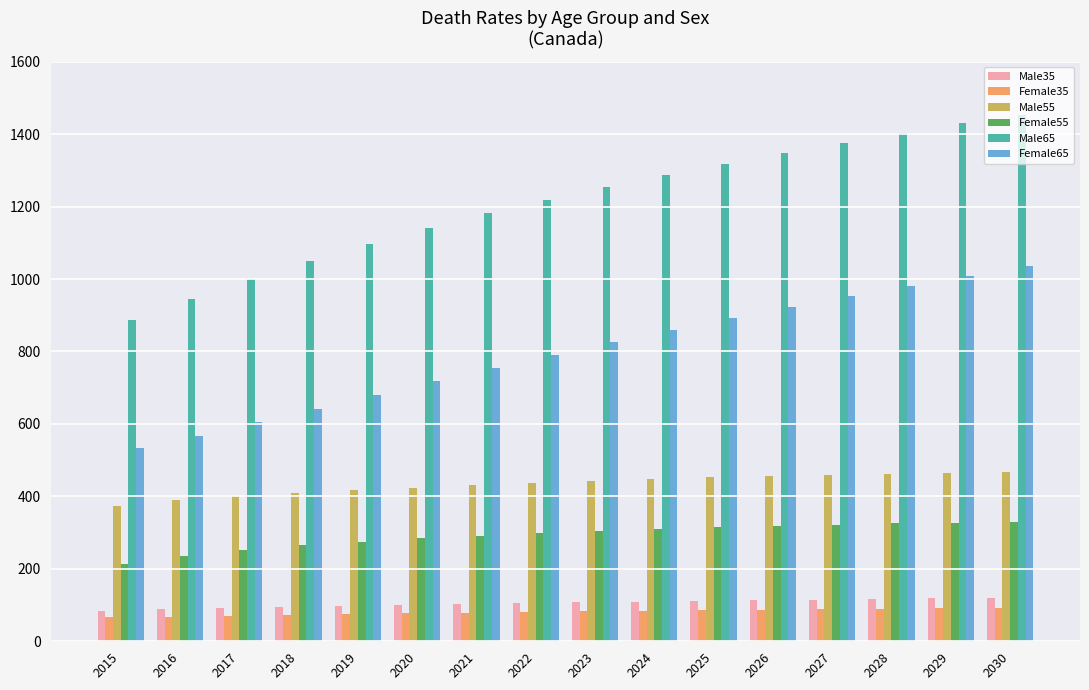

Rank the categories by Female65 value from highest to lowest.

2030, 2029, 2028, 2027, 2026, 2025, 2024, 2023, 2022, 2021, 2020, 2019, 2018, 2017, 2016, 2015